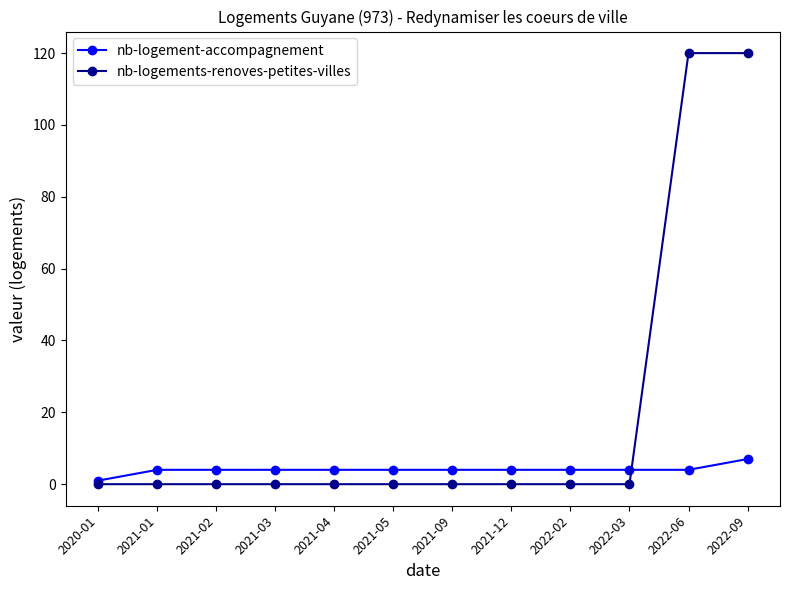

Which series has the widest spread of values?

nb-logements-renoves-petites-villes